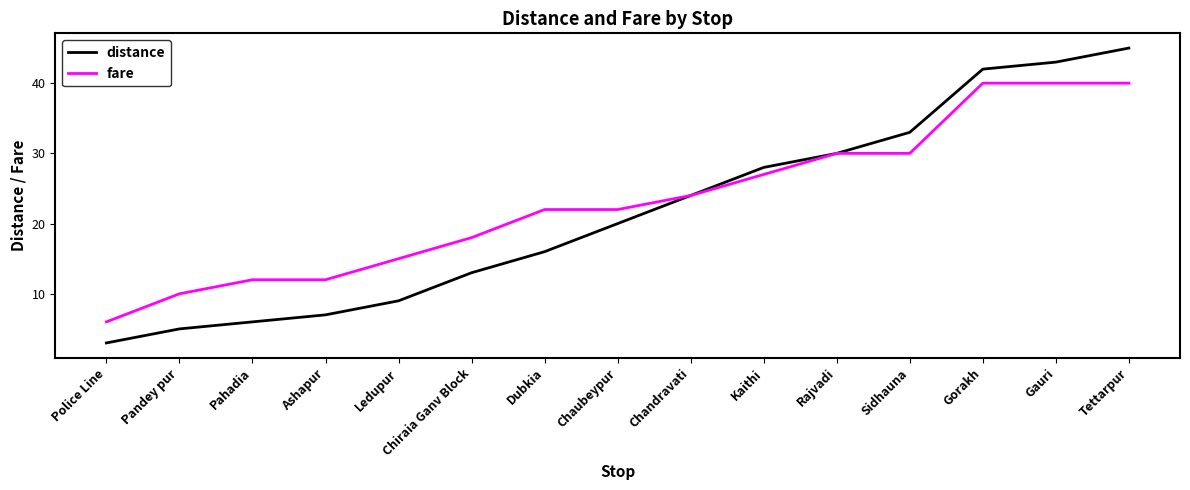

What is the difference between the maximum and minimum values in the fare series?

34